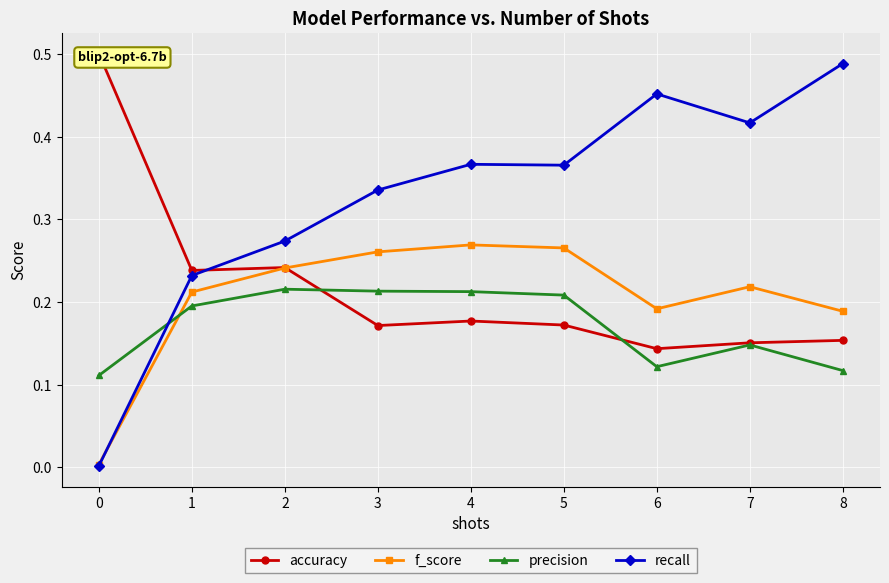

Reading left to right, what are all the values shown in this chart?

accuracy: 8=0.2	7=0.2	6=0.1	5=0.2	4=0.2	3=0.2	2=0.2	1=0.2	0=0.5
f_score: 8=0.2	7=0.2	6=0.2	5=0.3	4=0.3	3=0.3	2=0.2	1=0.2	0=0.0
precision: 8=0.1	7=0.1	6=0.1	5=0.2	4=0.2	3=0.2	2=0.2	1=0.2	0=0.1
recall: 8=0.5	7=0.4	6=0.5	5=0.4	4=0.4	3=0.3	2=0.3	1=0.2	0=0.0